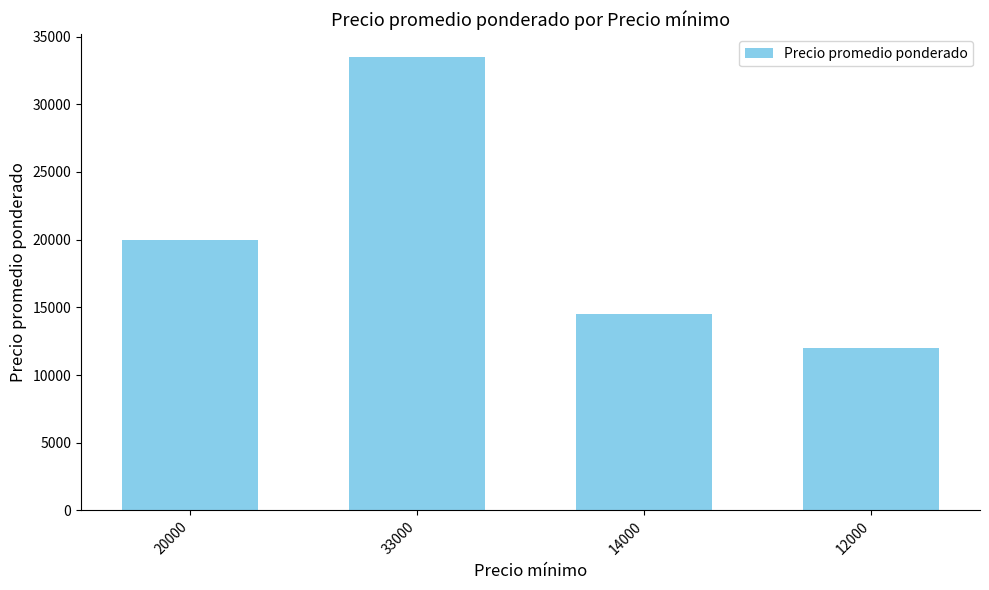

Rank the categories by value from lowest to highest.

12000, 14000, 20000, 33000